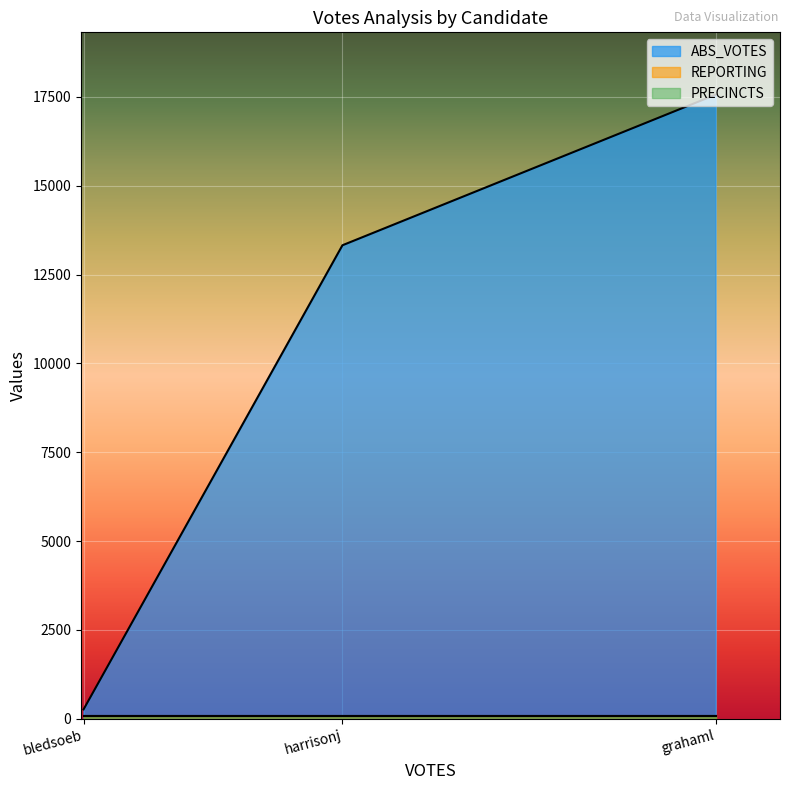

How many lines are shown in the chart?

3